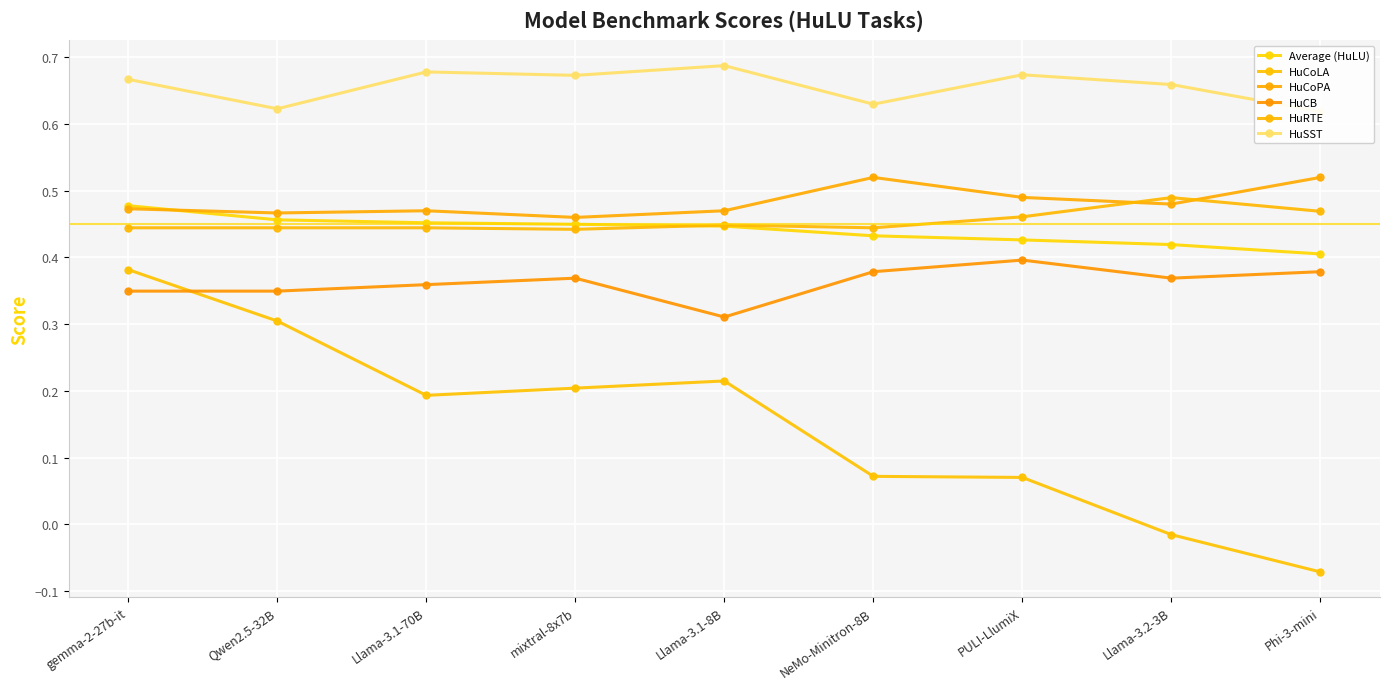

Reading left to right, what are all the values shown in this chart?

Average (HuLU): 0.5	0.5	0.5	0.4	0.4	0.4	0.4	0.4	0.4
HuCoLA: 0.4	0.3	0.2	0.2	0.2	0.1	0.1	-0.0	-0.1
HuCoPA: 0.5	0.5	0.5	0.5	0.5	0.5	0.5	0.5	0.5
HuCB: 0.3	0.3	0.4	0.4	0.3	0.4	0.4	0.4	0.4
HuRTE: 0.4	0.4	0.4	0.4	0.4	0.4	0.5	0.5	0.5
HuSST: 0.7	0.6	0.7	0.7	0.7	0.6	0.7	0.7	0.6